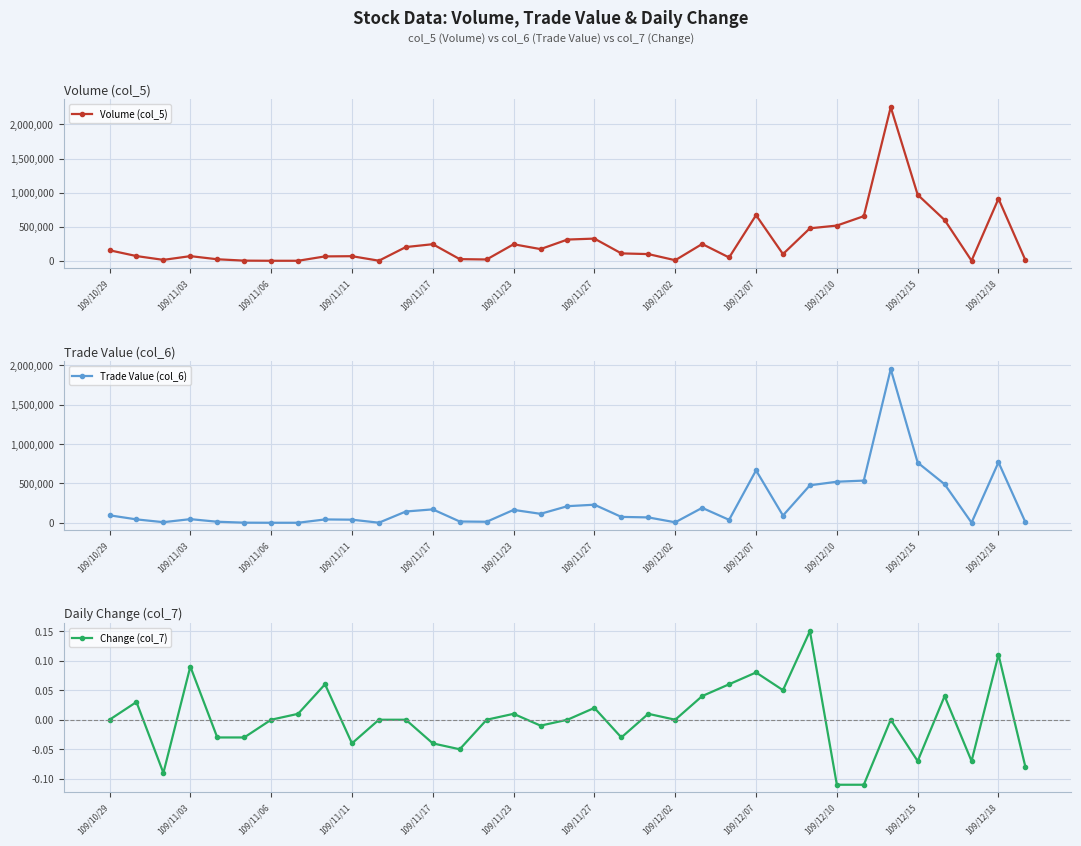

What is the difference between the maximum and minimum values in the Volume (col_5) series?

2253000